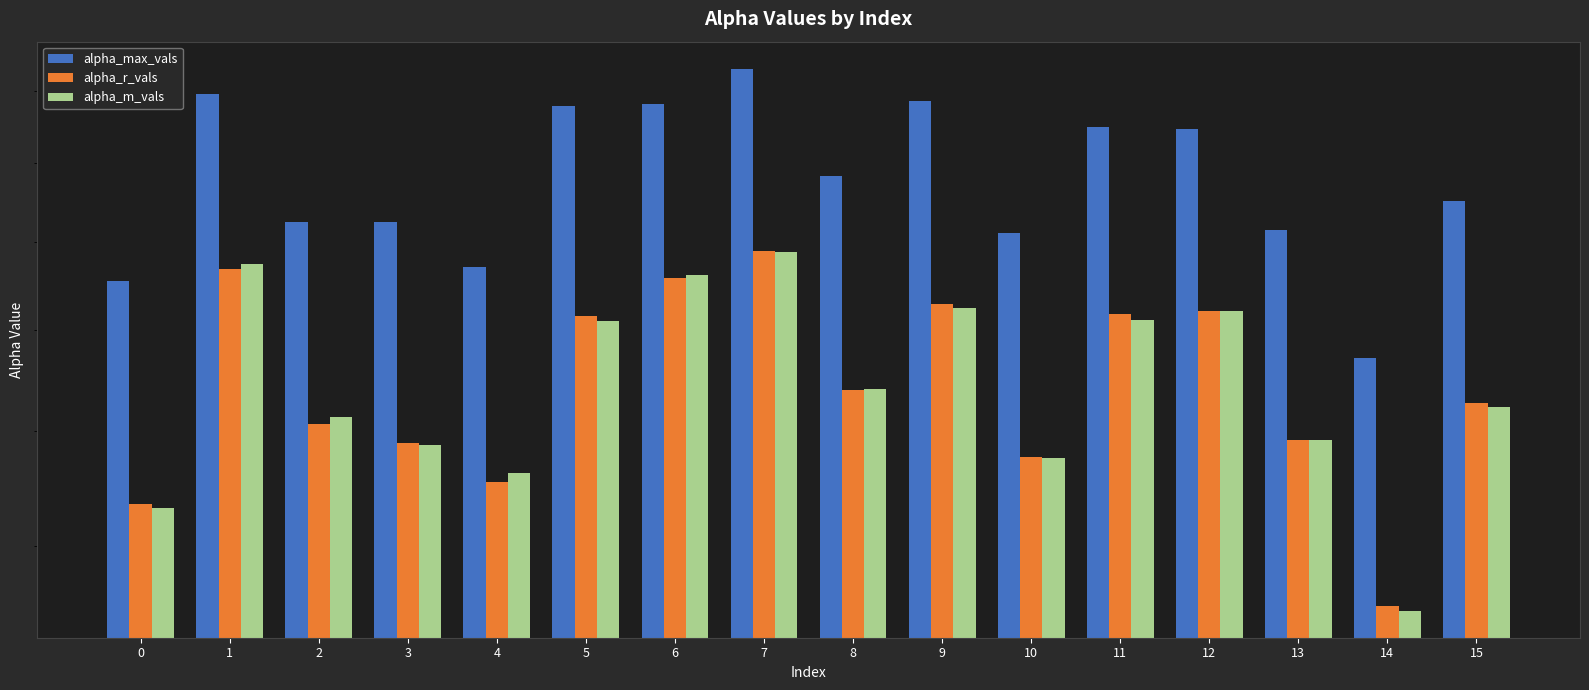

Which label corresponds to the largest value in the chart?

7